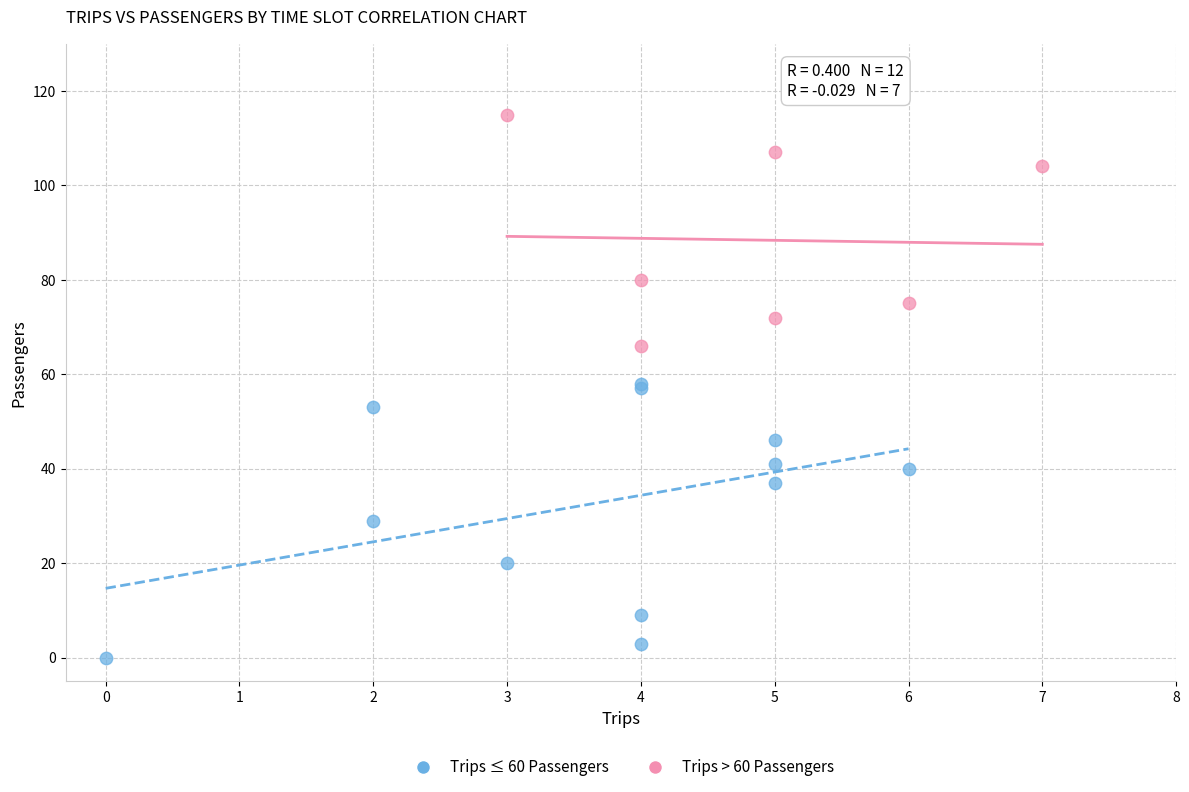

Which series contains the highest Y value?

Trips > 60 Passengers